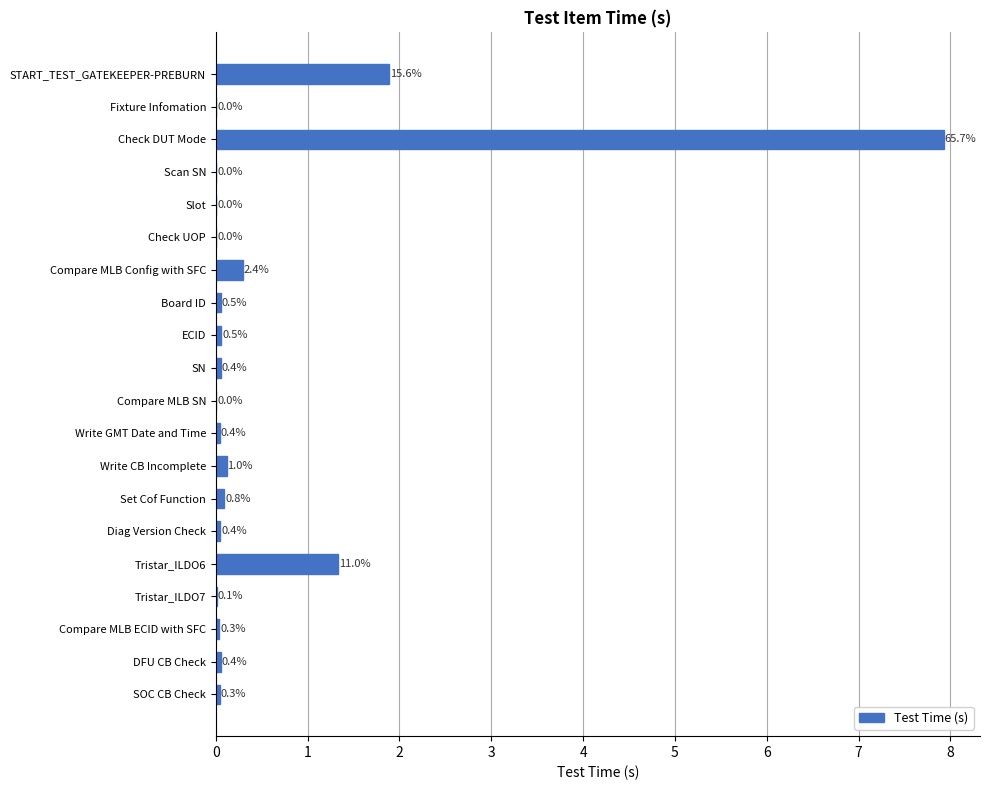

List the labels in order of value, largest first.

Check DUT Mode, START_TEST_GATEKEEPER-PREBURN, Tristar_ILDO6, Compare MLB Config with SFC, Write CB Incomplete, Set Cof Function, ECID, Board ID, DFU CB Check, SN, Diag Version Check, Write GMT Date and Time, SOC CB Check, Compare MLB ECID with SFC, Tristar_ILDO7, Scan SN, Check UOP, Fixture Infomation, Compare MLB SN, Slot